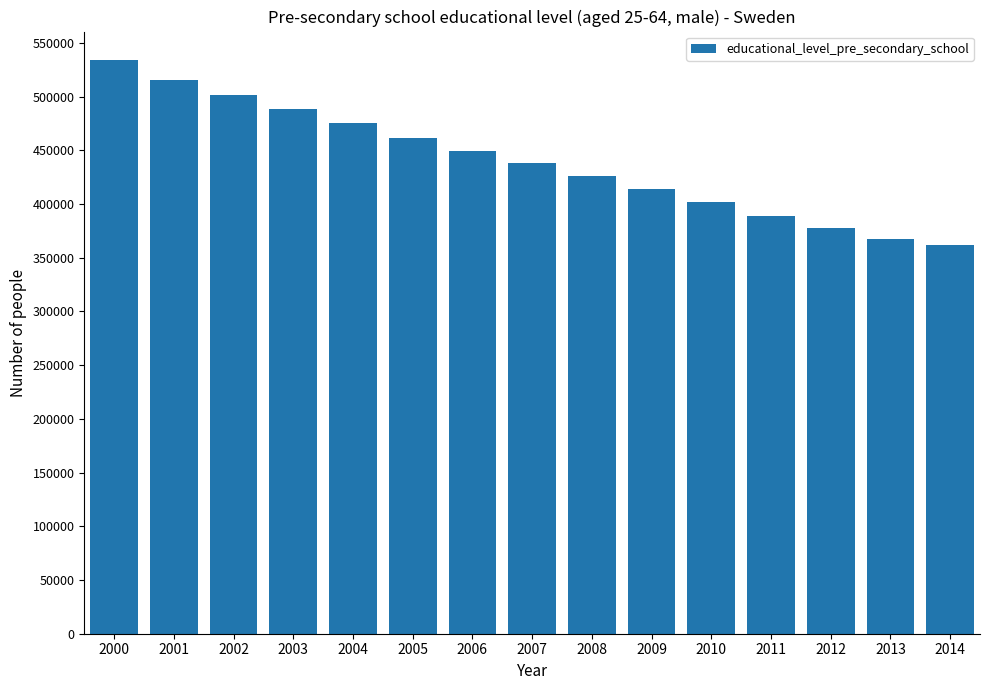

What is the value of the 7th bar from the left?

449382